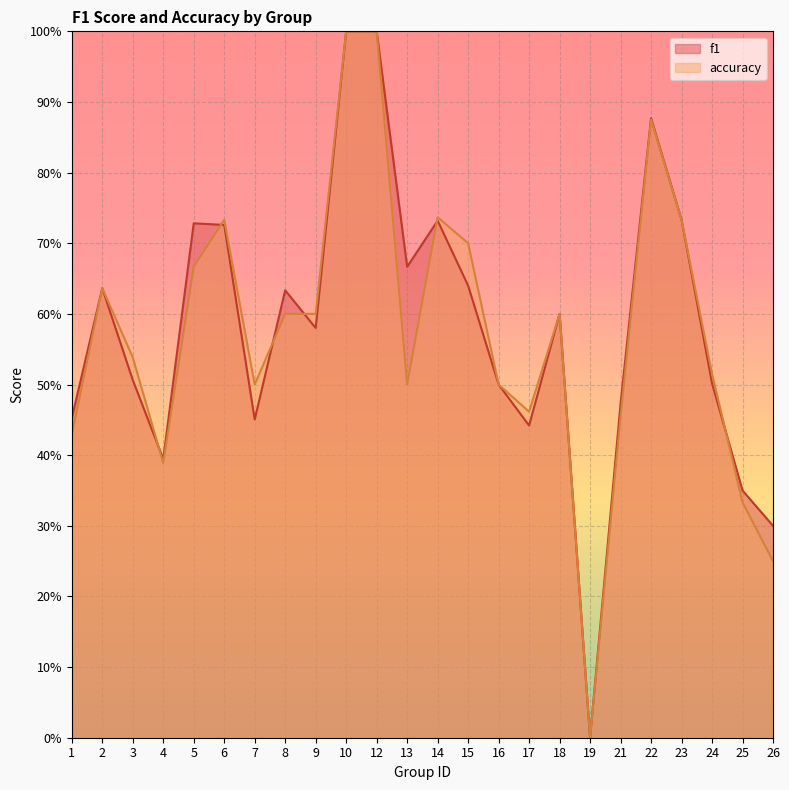

True or false: accuracy has more than 2 interior local peaks.

True